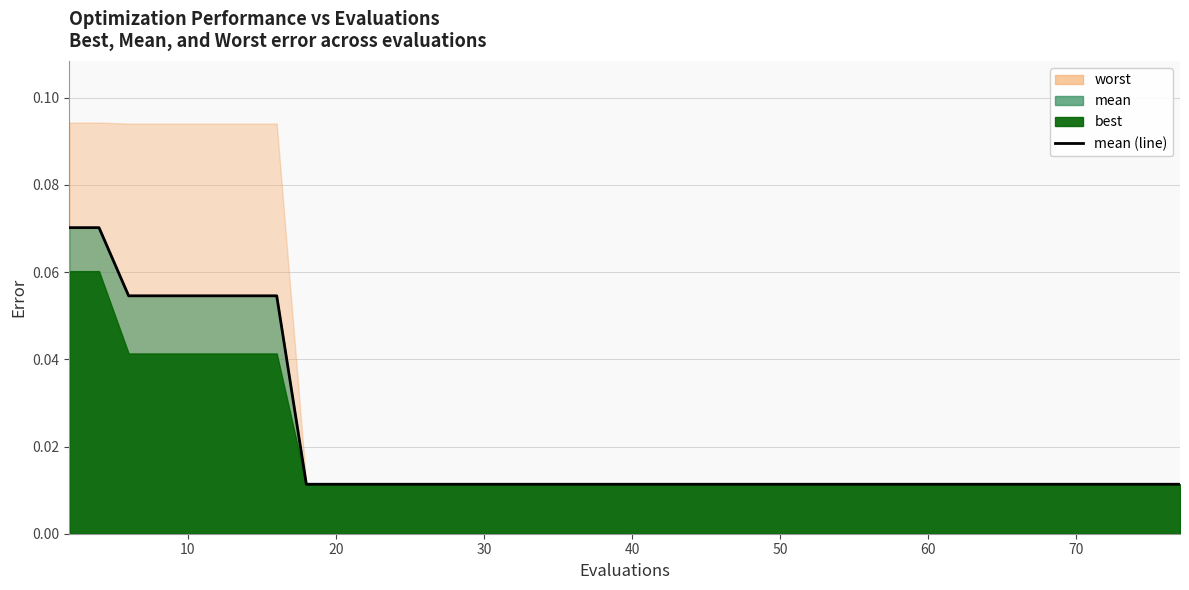

At how many categories does at least one series exceed 0?

40